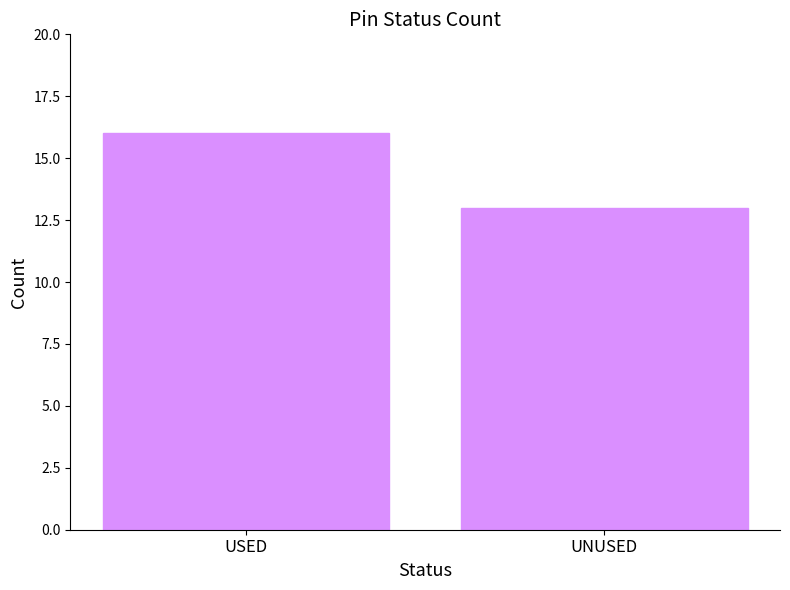

What is the sum of all values?

29